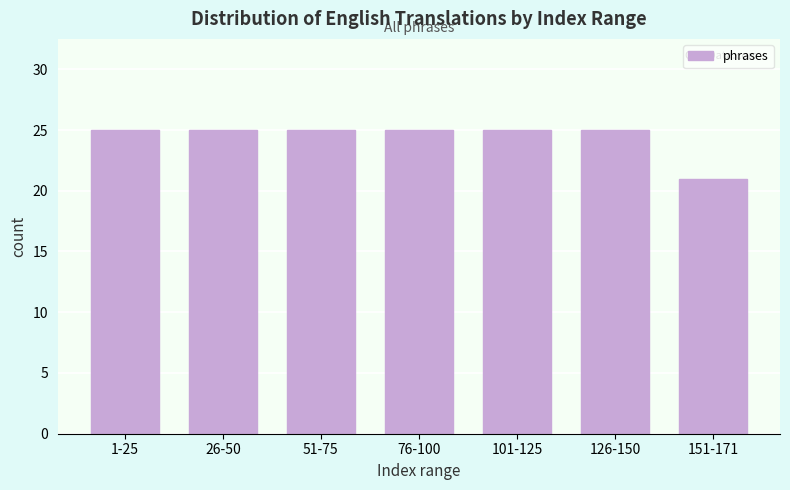

Reading right to left, list all the values displayed in this chart.

151-171=21	126-150=25	101-125=25	76-100=25	51-75=25	26-50=25	1-25=25